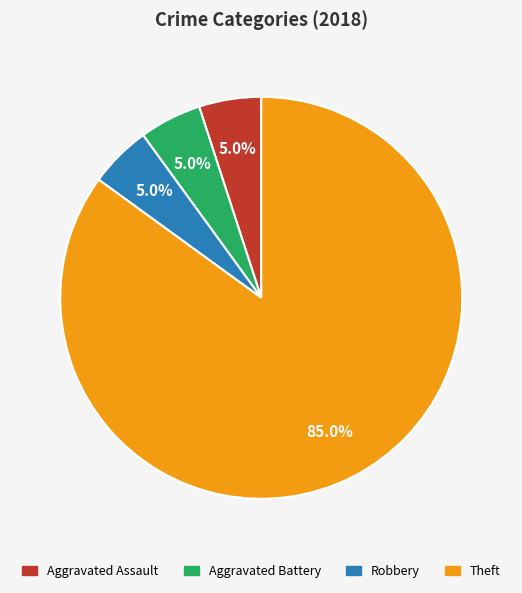

What percentage do Aggravated Battery and Theft together represent?

90.0%